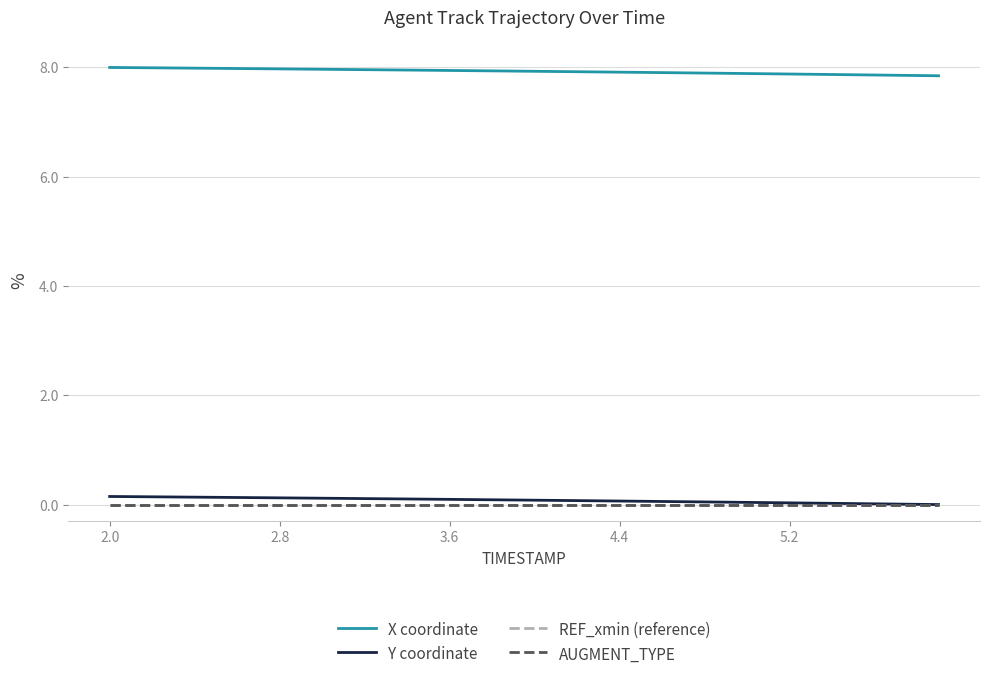

At how many categories does at least one series exceed 4?

40